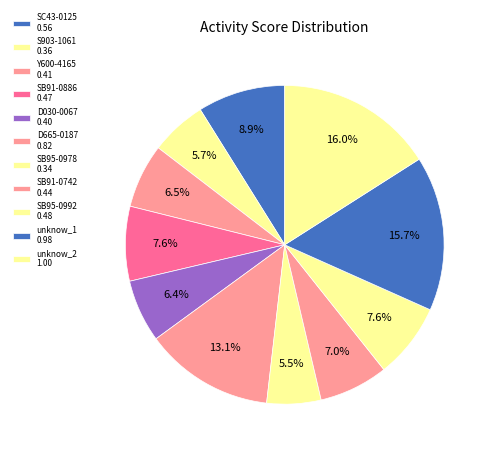

Does SC43-0125 account for over 50% of the chart?

No